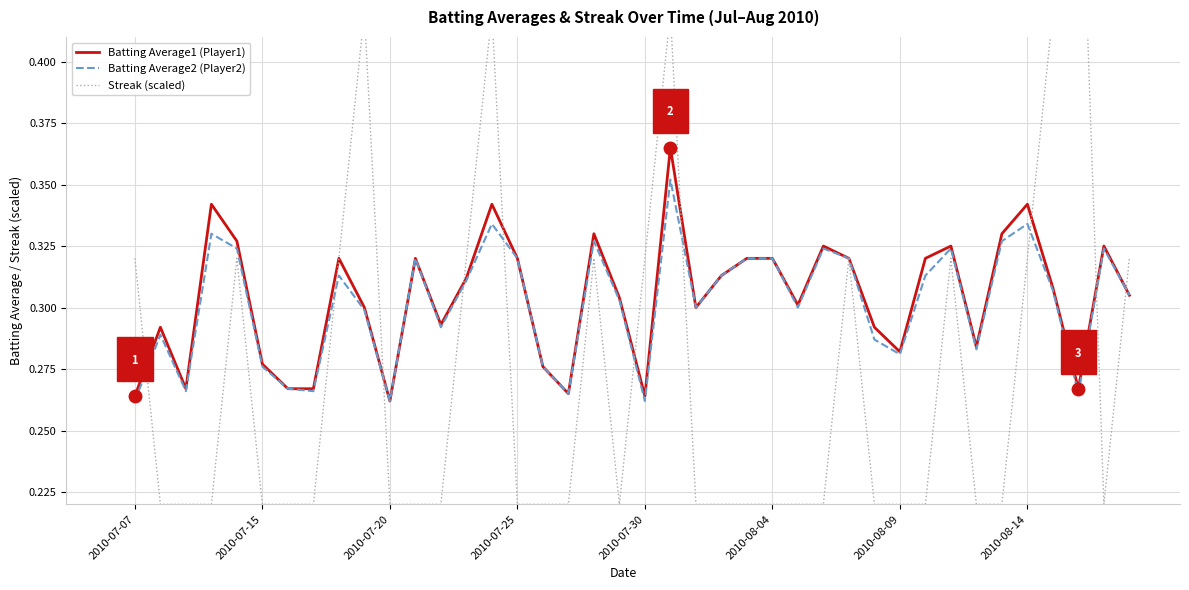

Reading right to left, list all the values displayed in this chart.

Batting Average1 (Player1): 0.3	0.3	0.3	0.3	0.3	0.3	0.3	0.3	0.3	0.3	0.3	0.3	0.3	0.3	0.3	0.3	0.3	0.3	0.4	0.3	0.3	0.3	0.3	0.3	0.3	0.3	0.3	0.3	0.3	0.3	0.3	0.3	0.3	0.3	0.3	0.3	0.3	0.3	0.3	0.3
Batting Average2 (Player2): 0.3	0.3	0.3	0.3	0.3	0.3	0.3	0.3	0.3	0.3	0.3	0.3	0.3	0.3	0.3	0.3	0.3	0.3	0.4	0.3	0.3	0.3	0.3	0.3	0.3	0.3	0.3	0.3	0.3	0.3	0.3	0.3	0.3	0.3	0.3	0.3	0.3	0.3	0.3	0.3
Streak (scaled): 0.3	0.2	0.5	0.4	0.3	0.2	0.2	0.3	0.2	0.2	0.2	0.3	0.2	0.2	0.2	0.2	0.2	0.2	0.4	0.3	0.2	0.3	0.2	0.2	0.2	0.4	0.3	0.2	0.2	0.2	0.4	0.3	0.2	0.2	0.2	0.3	0.2	0.2	0.2	0.3